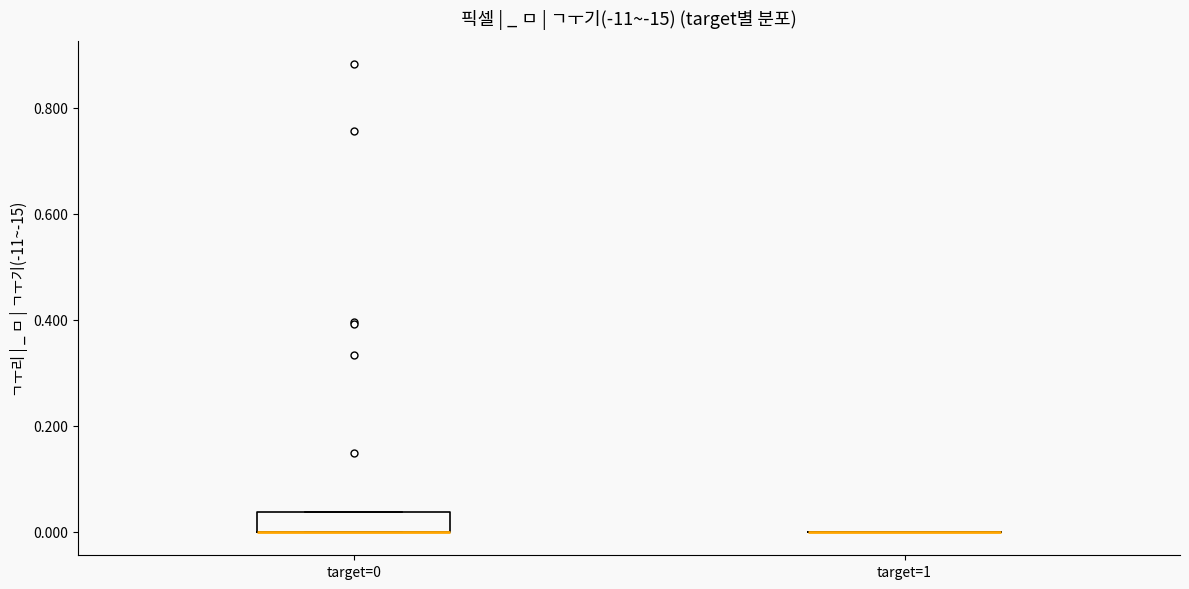

Comparing the boxes themselves (not the whiskers), which one is the tallest?

target=0